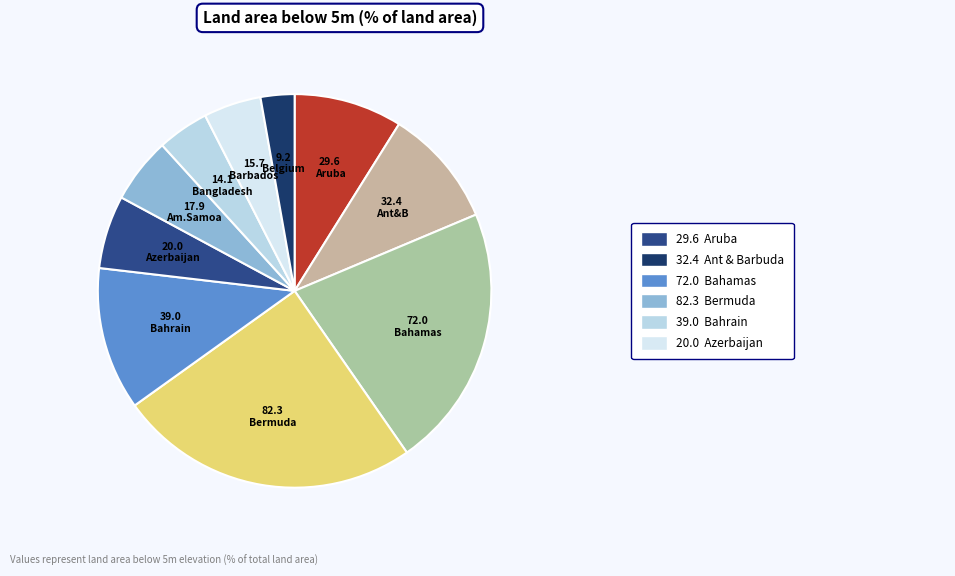

Is there a majority slice in this chart?

No